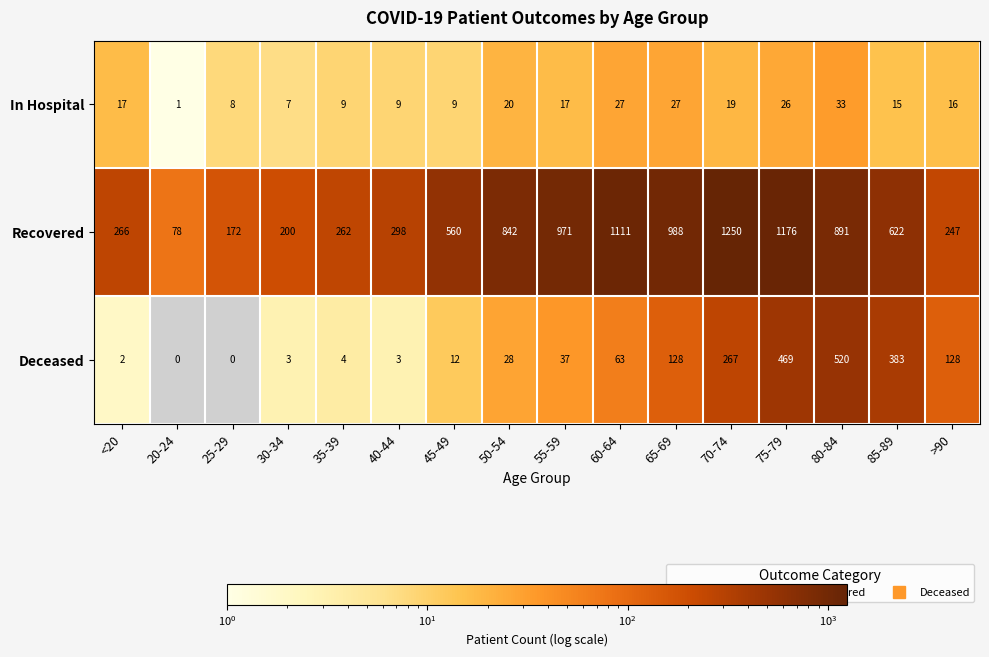

Count the number of data series in this chart.

3